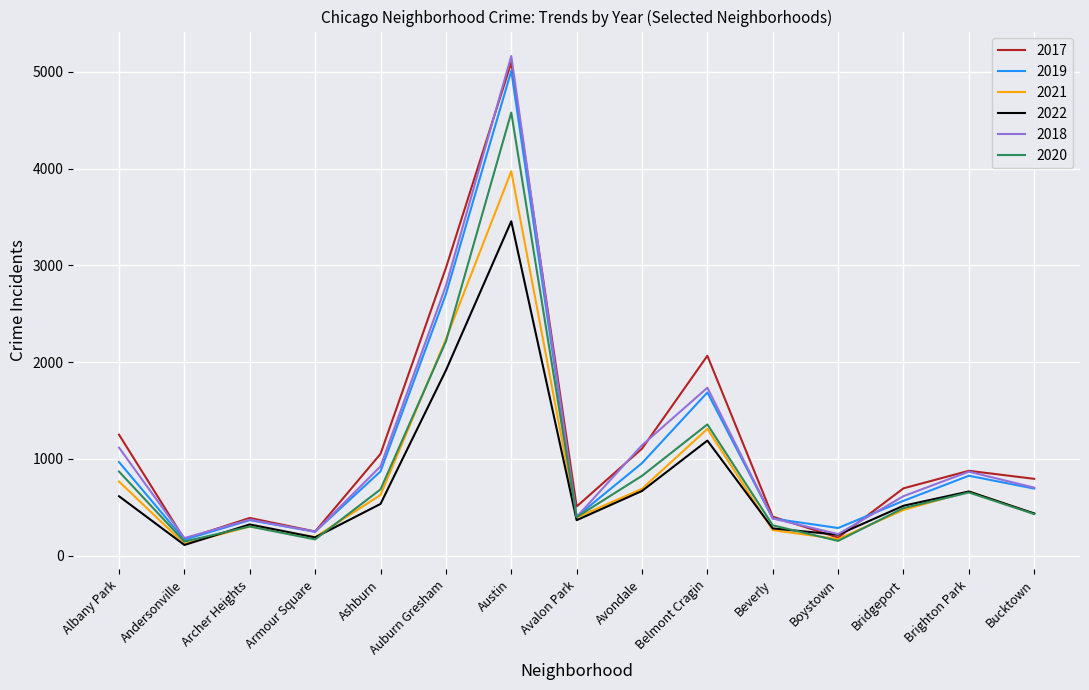

Which series has the largest range (max minus min)?

2018